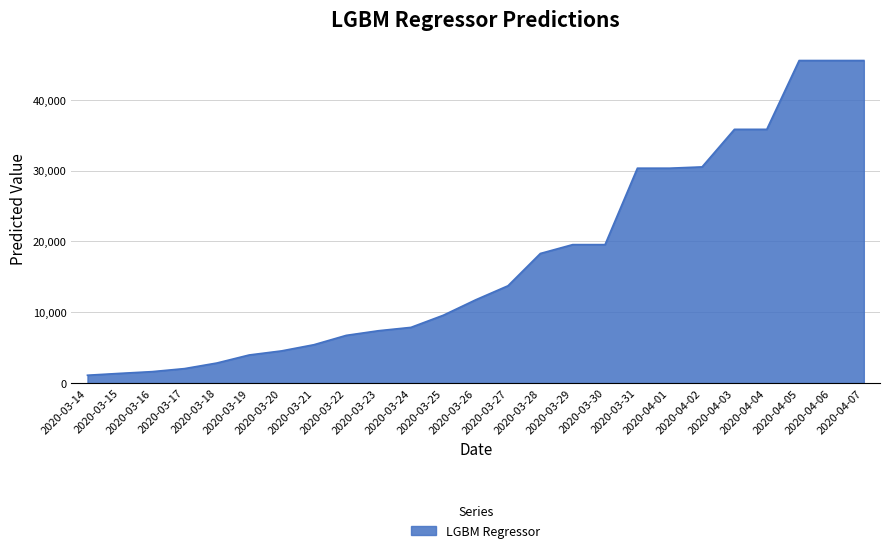

How many series are shown in this chart?

1